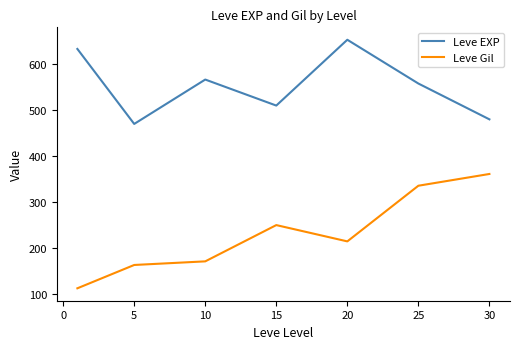

What is the difference between the second highest and second lowest values in the Leve EXP series?

153.3